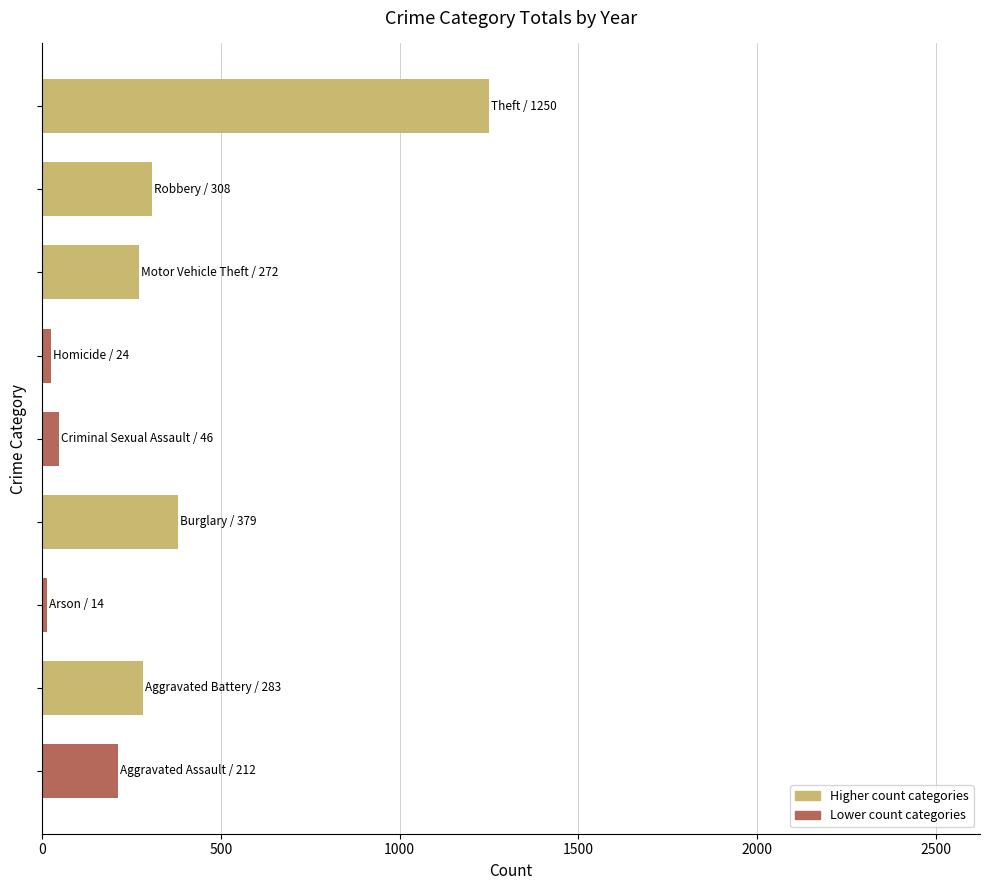

What is the minimum value shown in the chart?

14.0